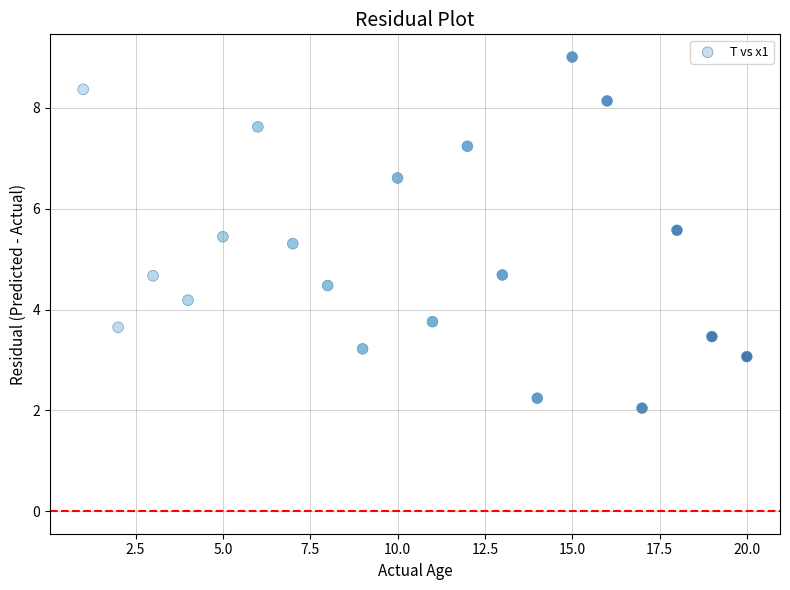

What is the range of X values (max minus min)?

19.0